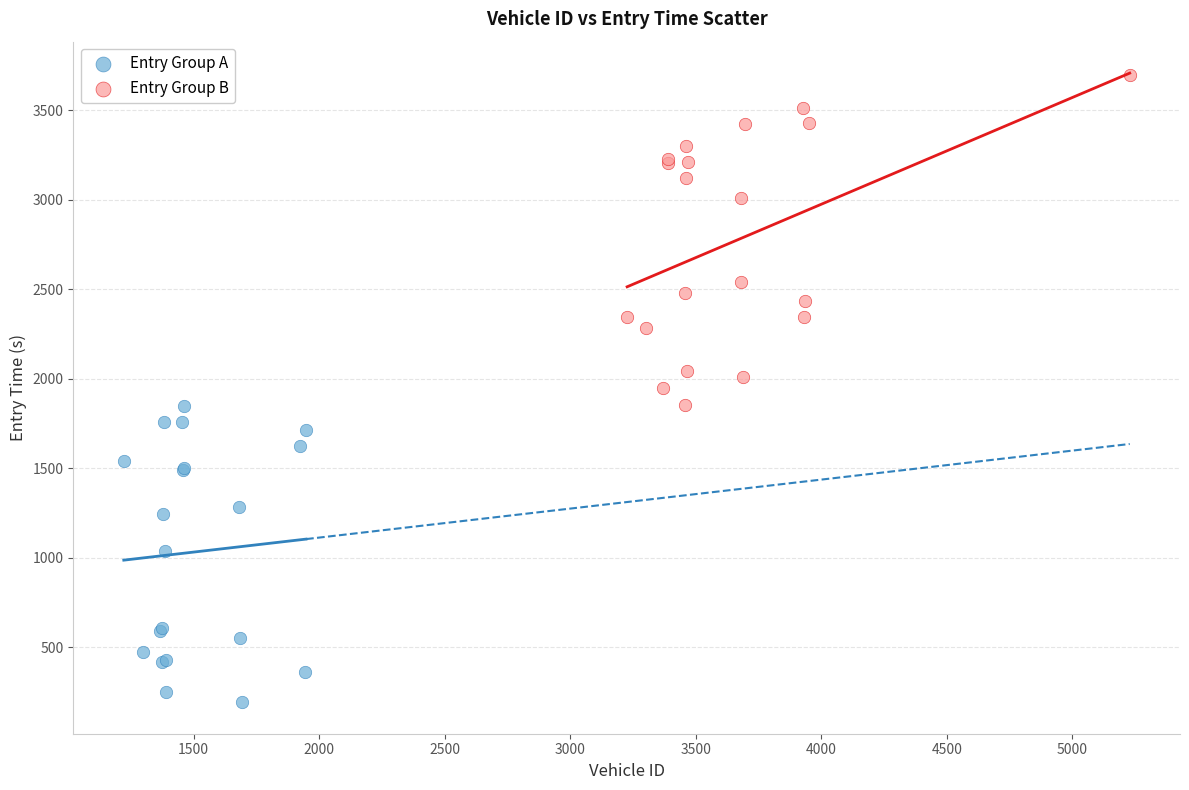

Which series contains the highest Y value?

Entry Group B